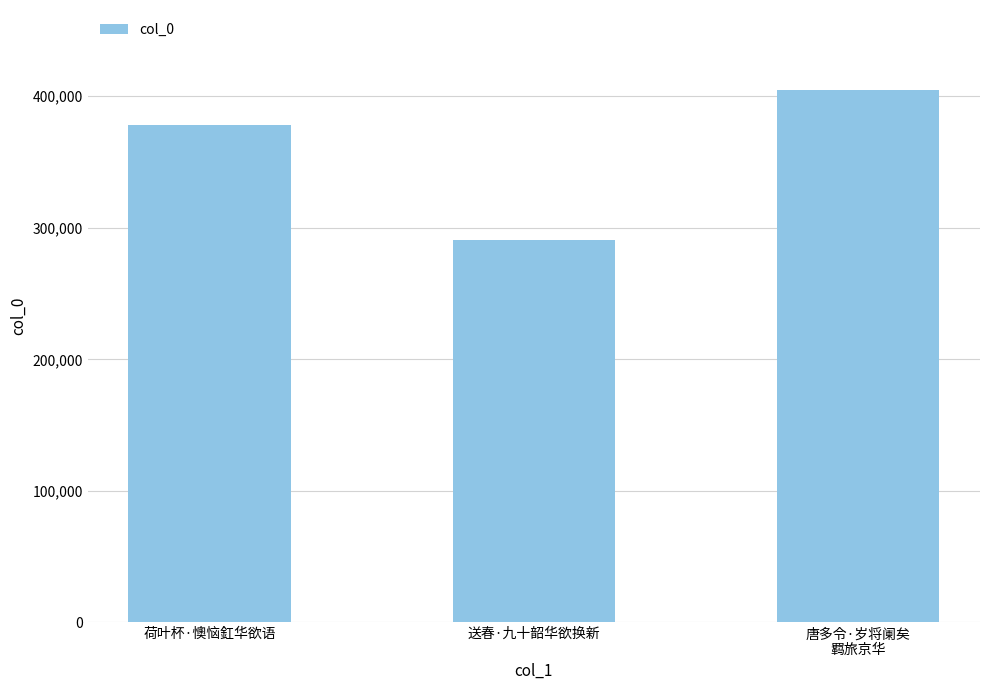

Is it true that the value at 送春·九十韶华欲换新 is 290620?

True